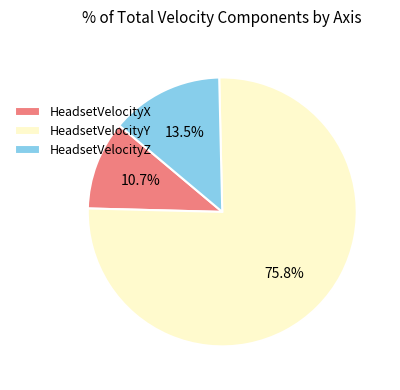

Rank the categories by value from lowest to highest.

HeadsetVelocityX, HeadsetVelocityZ, HeadsetVelocityY